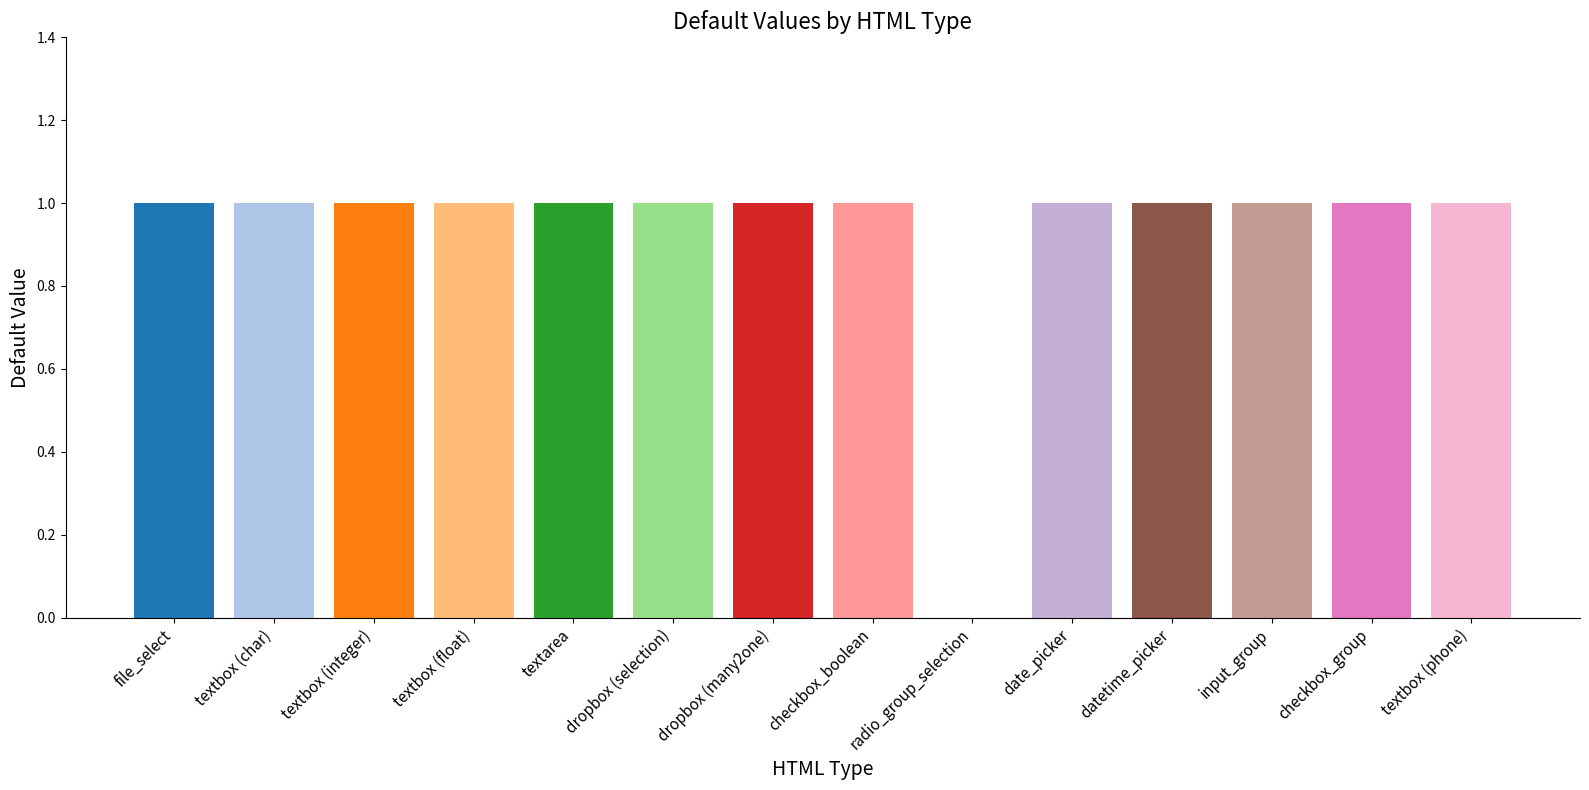

The value at textbox (char) is 1. True or false?

True